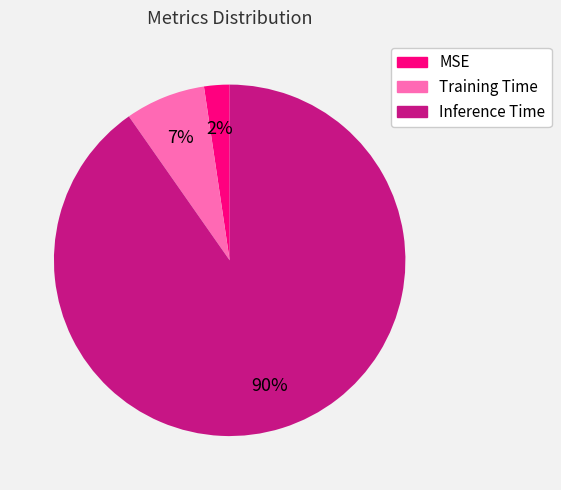

To the nearest percent, what percentage of the pie is MSE?

2%